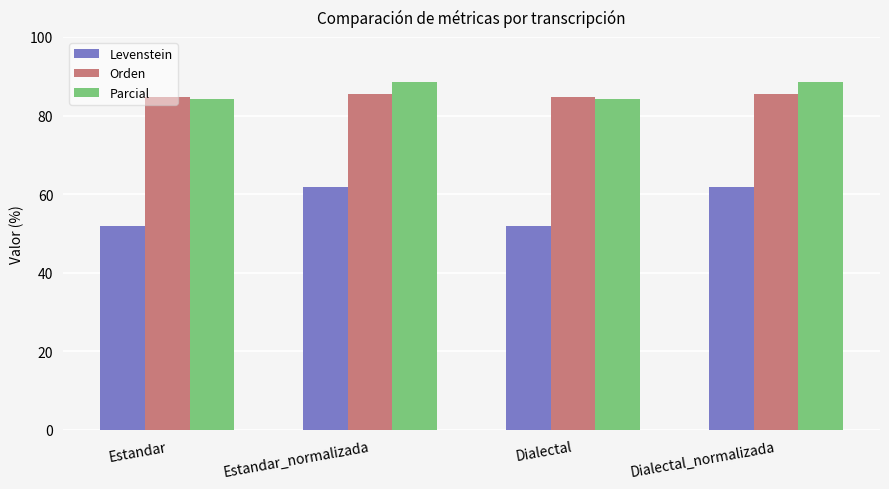

What are all the series names shown in the legend?

Levenstein, Orden, Parcial